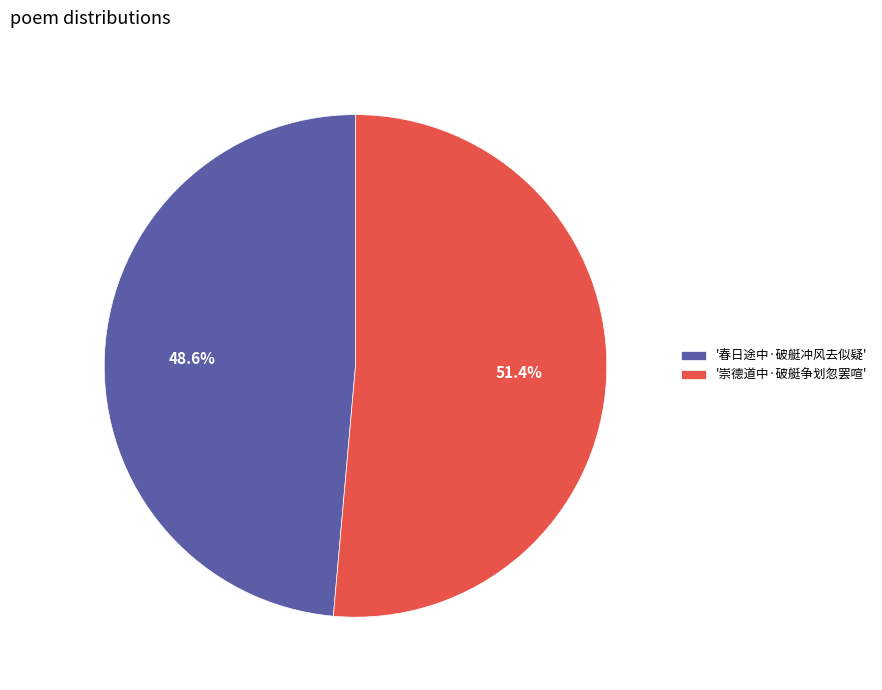

Is there any slice that represents more than half of the pie?

Yes